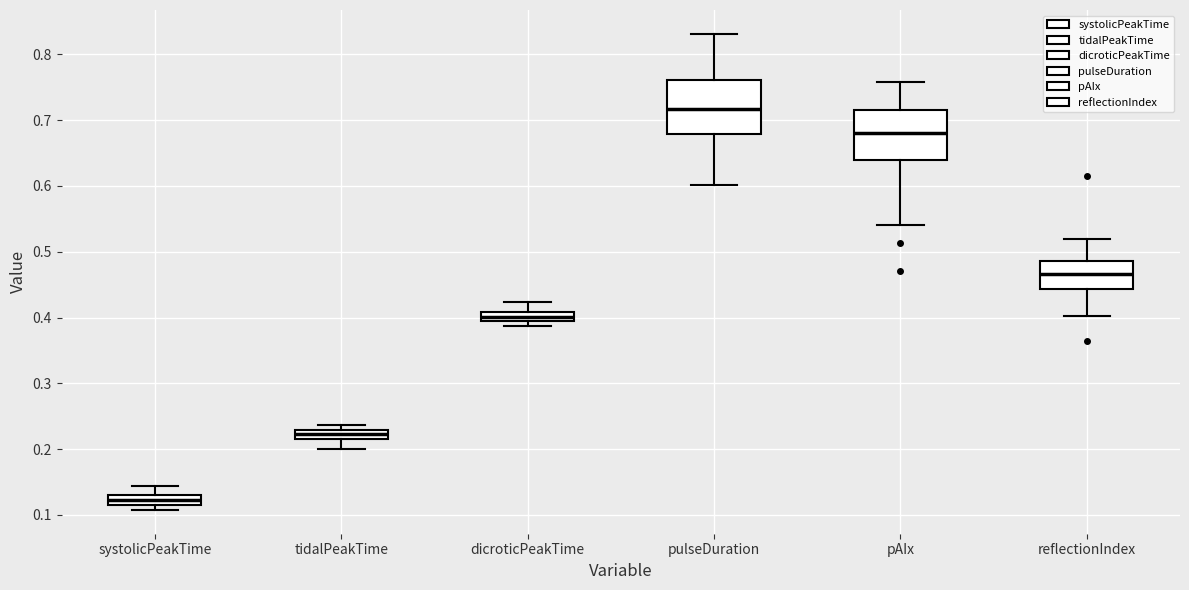

Which box has the lowest median line?

systolicPeakTime